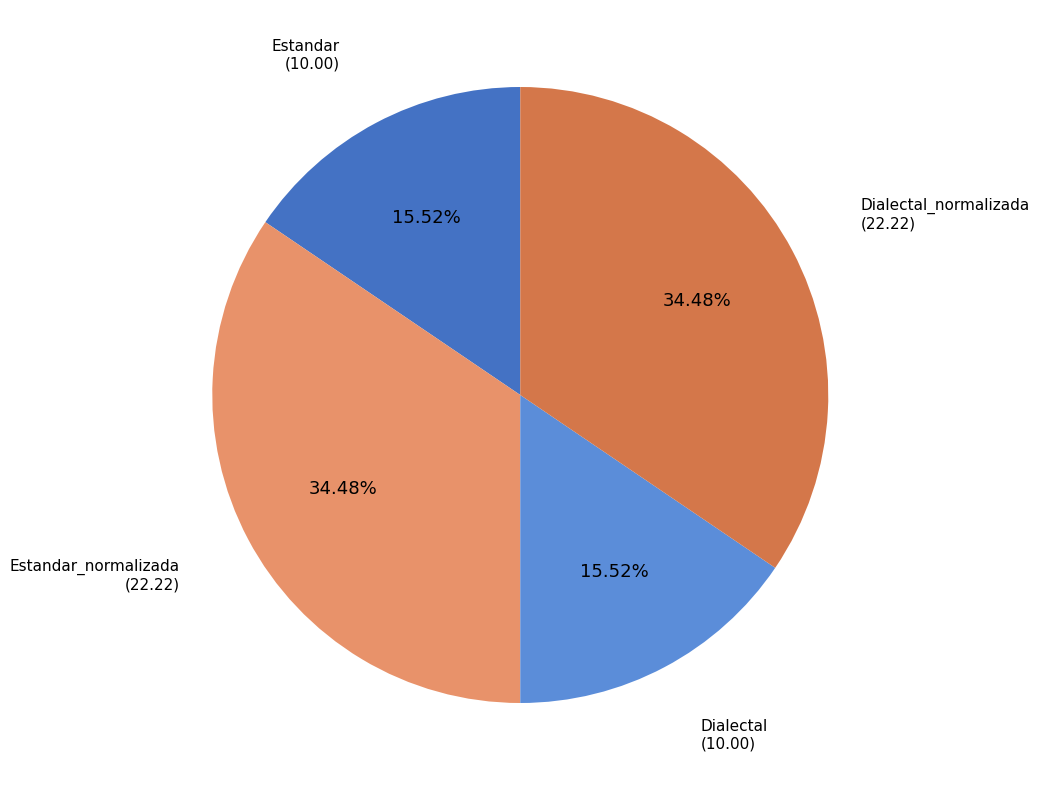

Is there a majority slice in this chart?

No